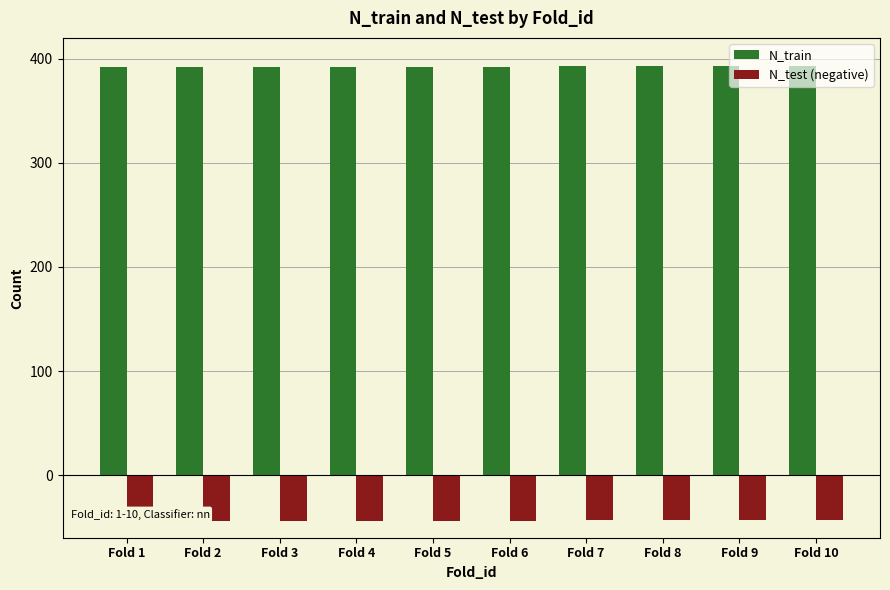

What is the difference between the maximum and minimum values in the N_test (negative) series?

1